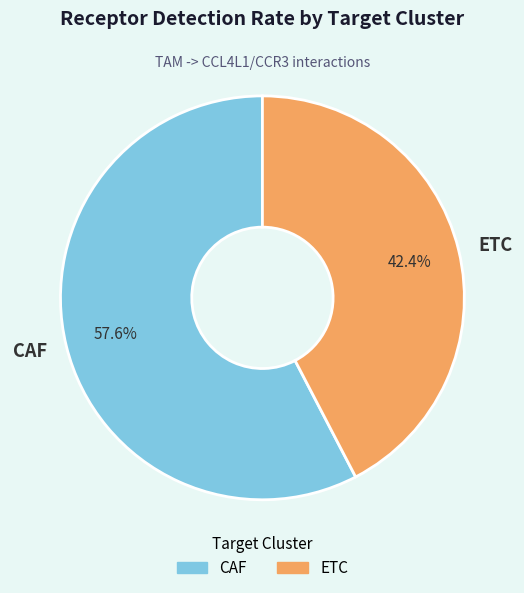

Is there a majority slice in this chart?

Yes